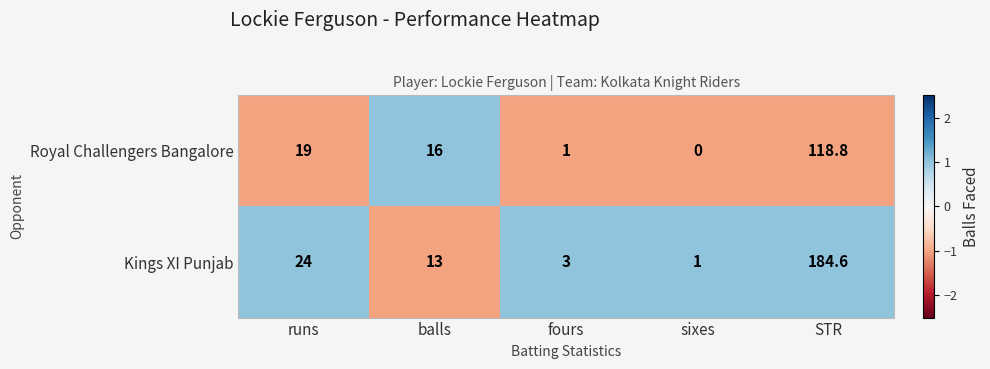

At STR, list the series in order from largest to smallest.

Kings XI Punjab, Royal Challengers Bangalore